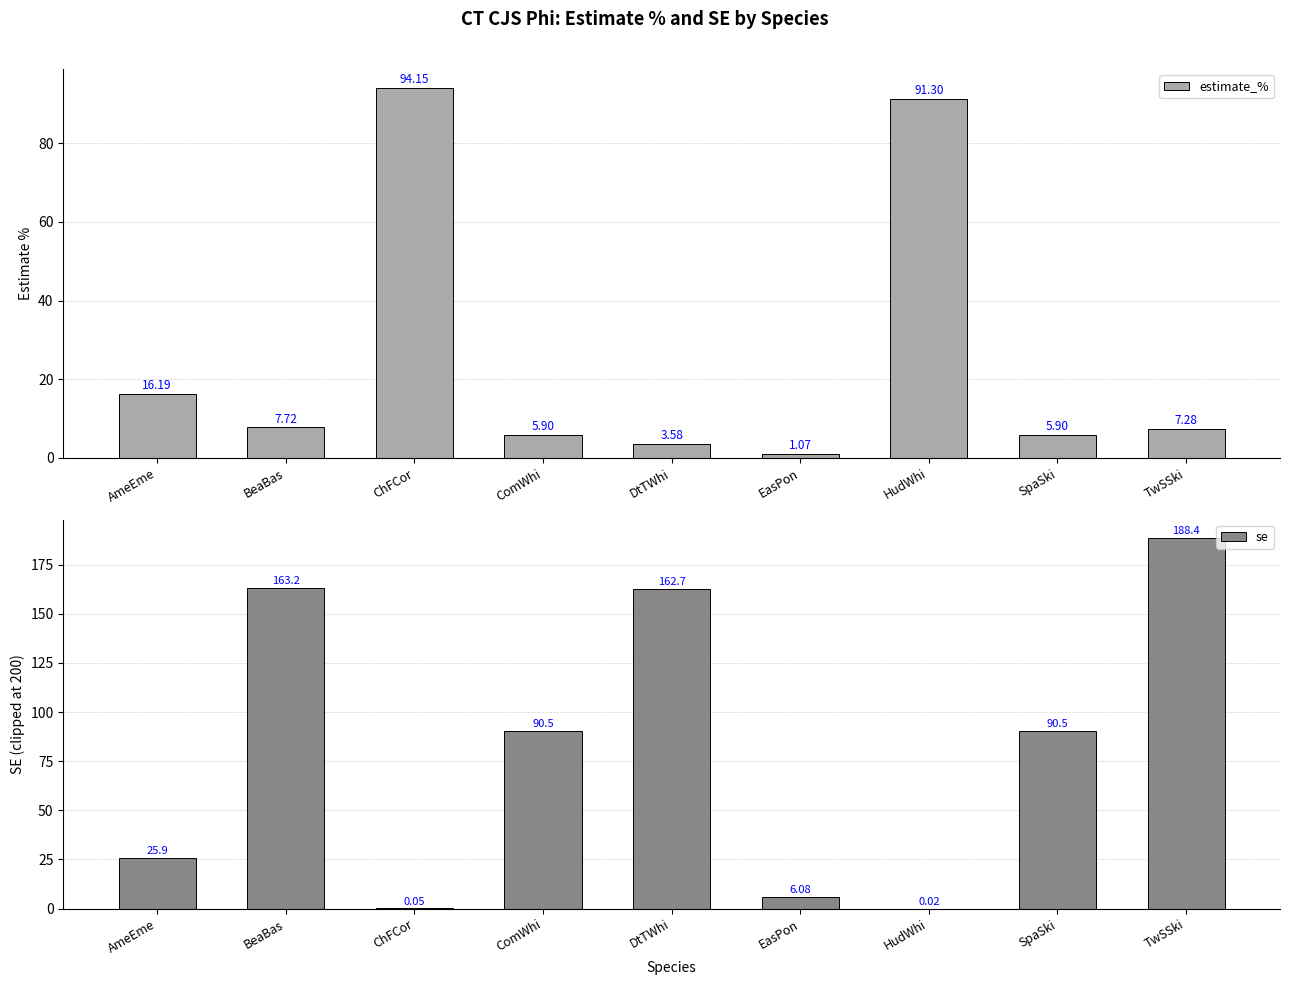

What is the value of the estimate_% bar at the 4th from the left?

5.9